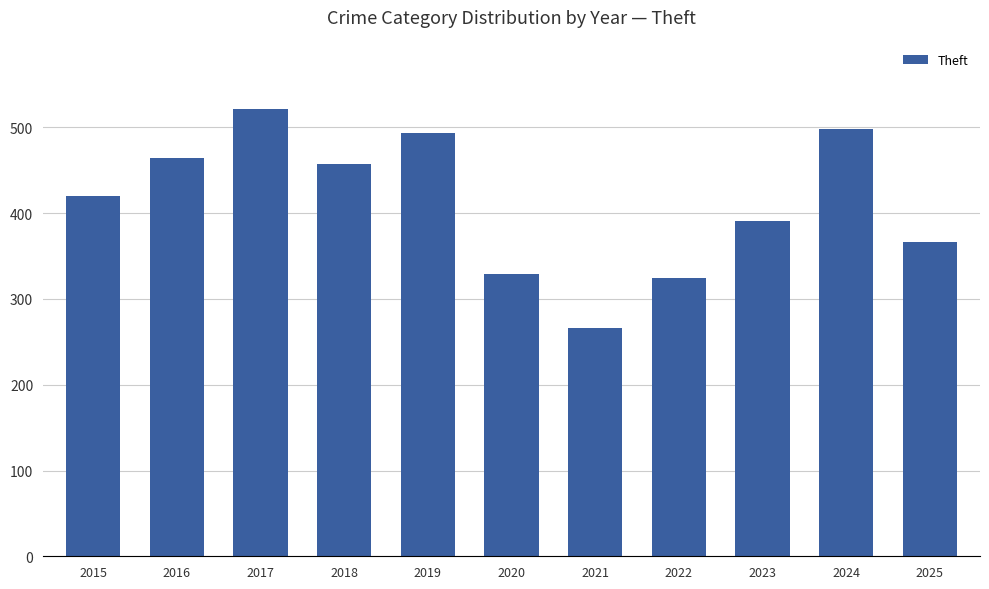

Does the chart contain stacked bars?

No